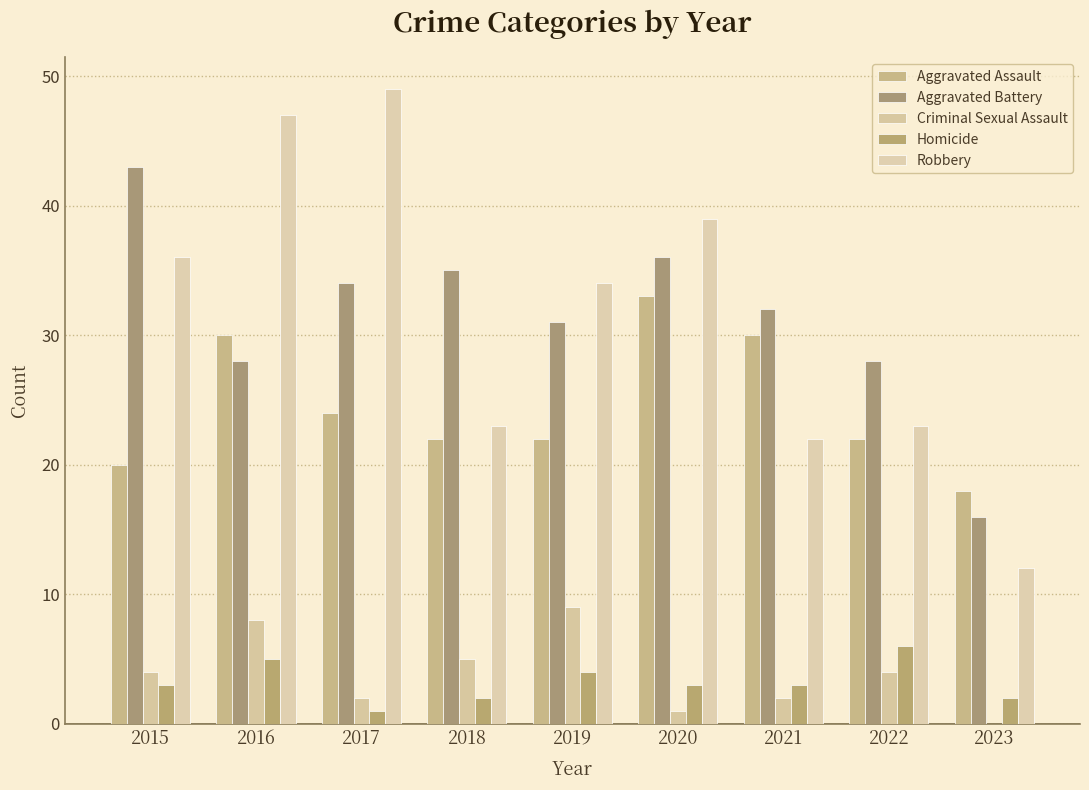

How many groups of bars are there?

9